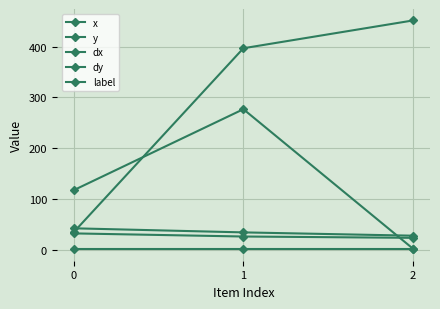

What is the difference between the highest and lowest values at 2?

450.6